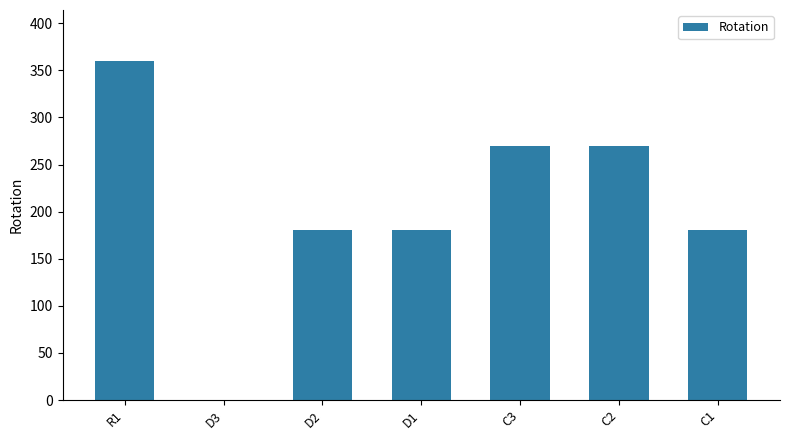

How many values are above zero?

6